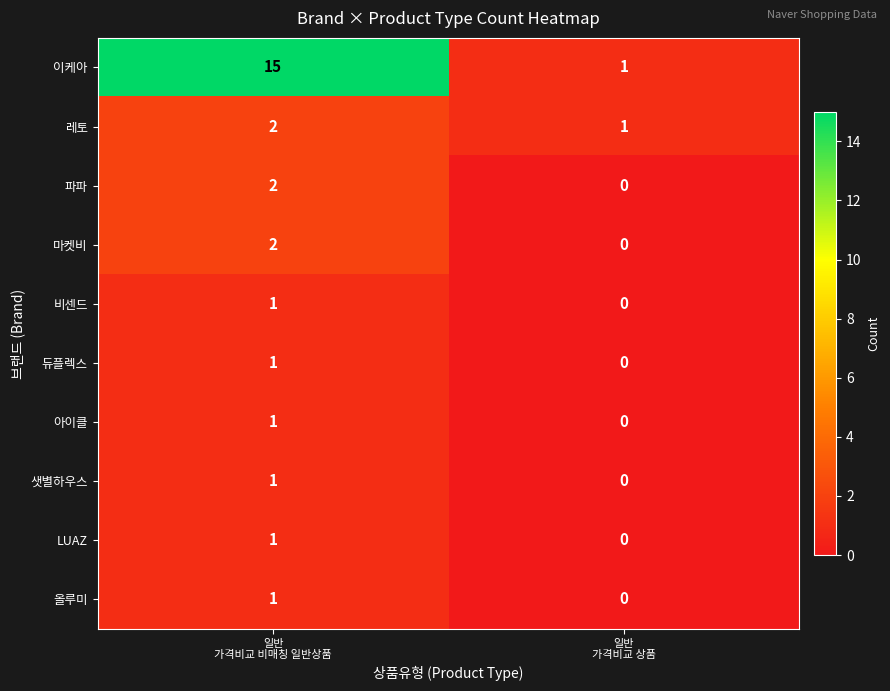

What is the greatest value displayed?

15